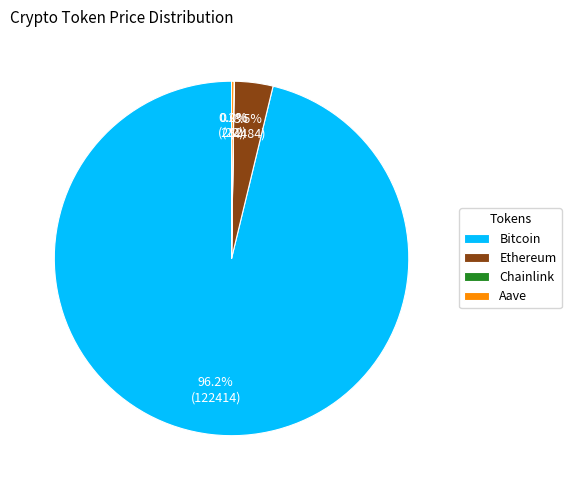

What is the largest slice in the pie chart?

Bitcoin